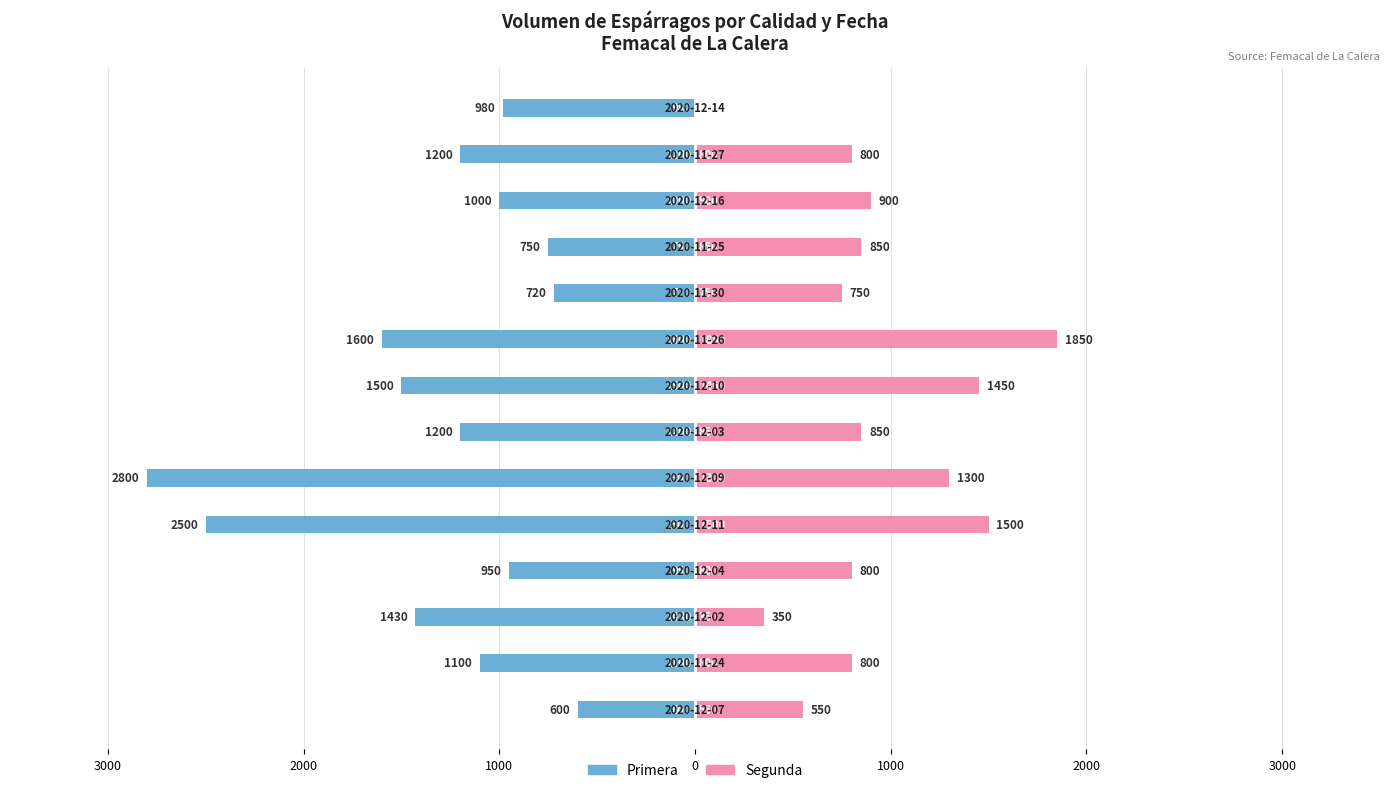

What are all the series names shown in the legend?

Primera, Segunda